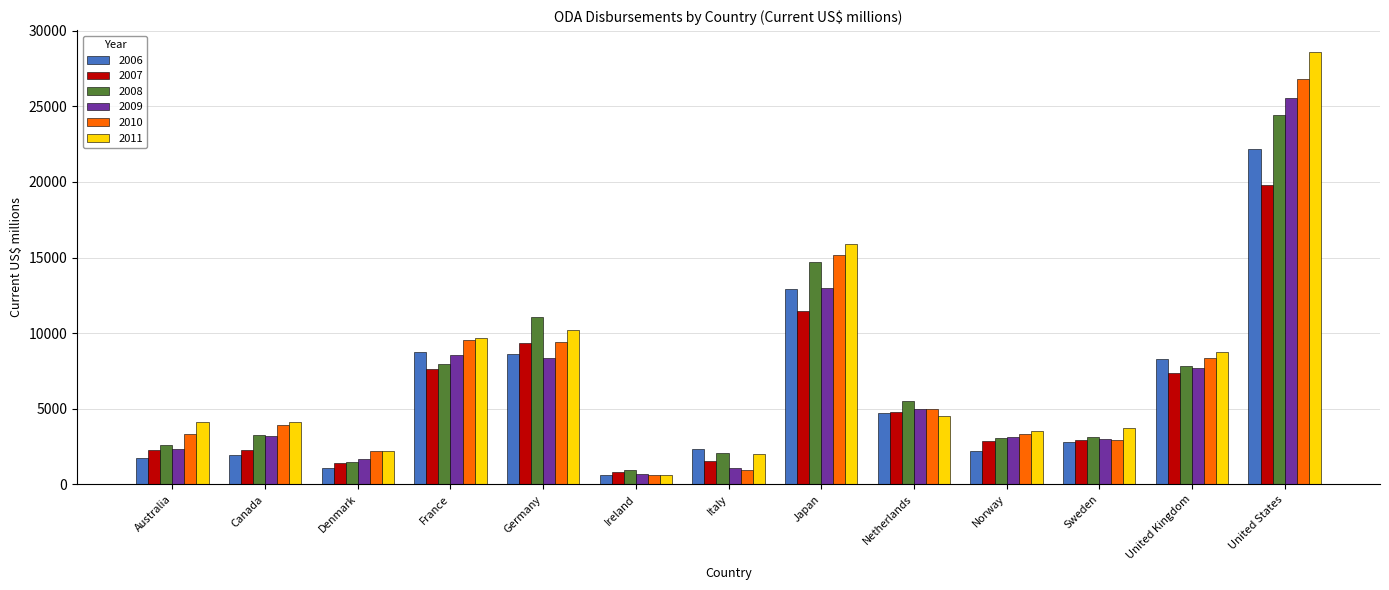

True or false: 2008 has a value of 1479.2 at Denmark.

True